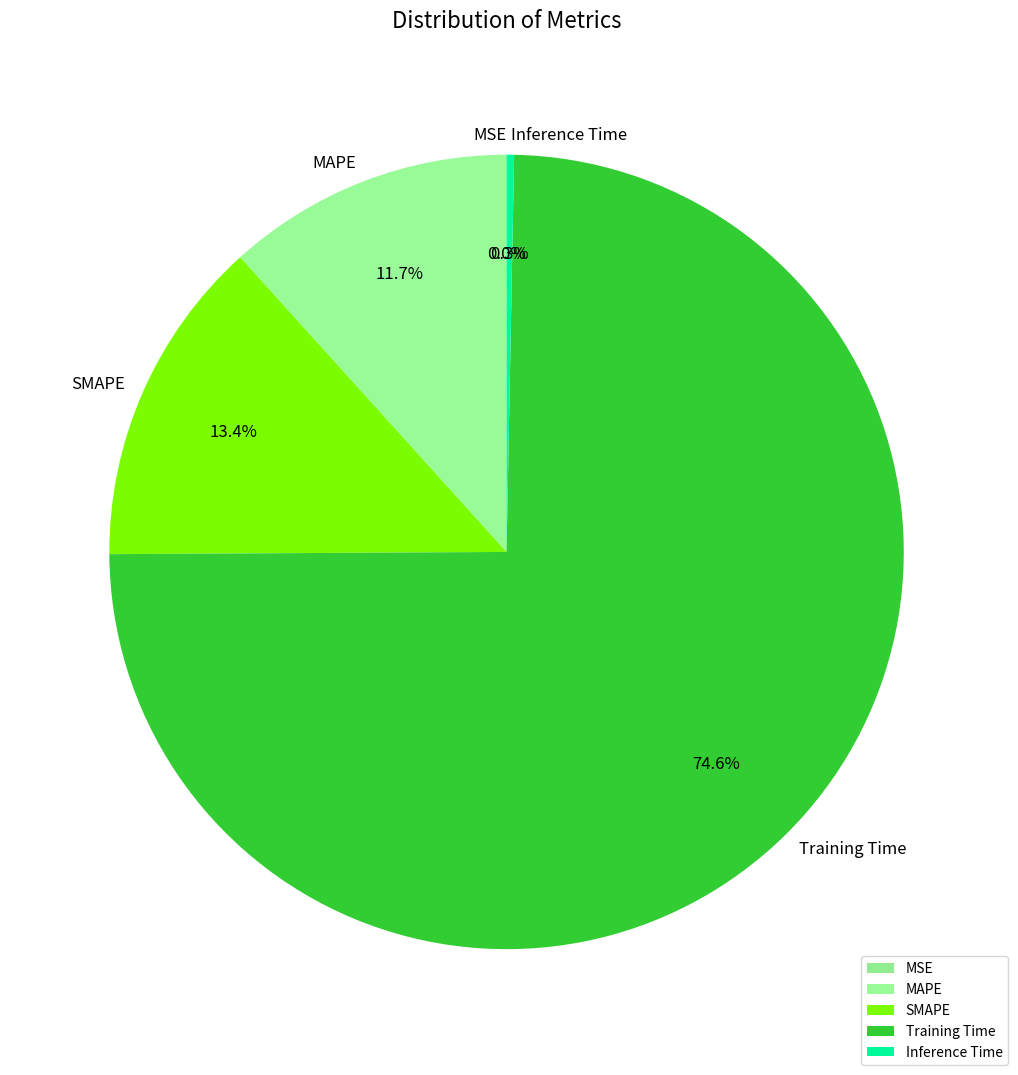

What is the largest slice in the pie chart?

Training Time